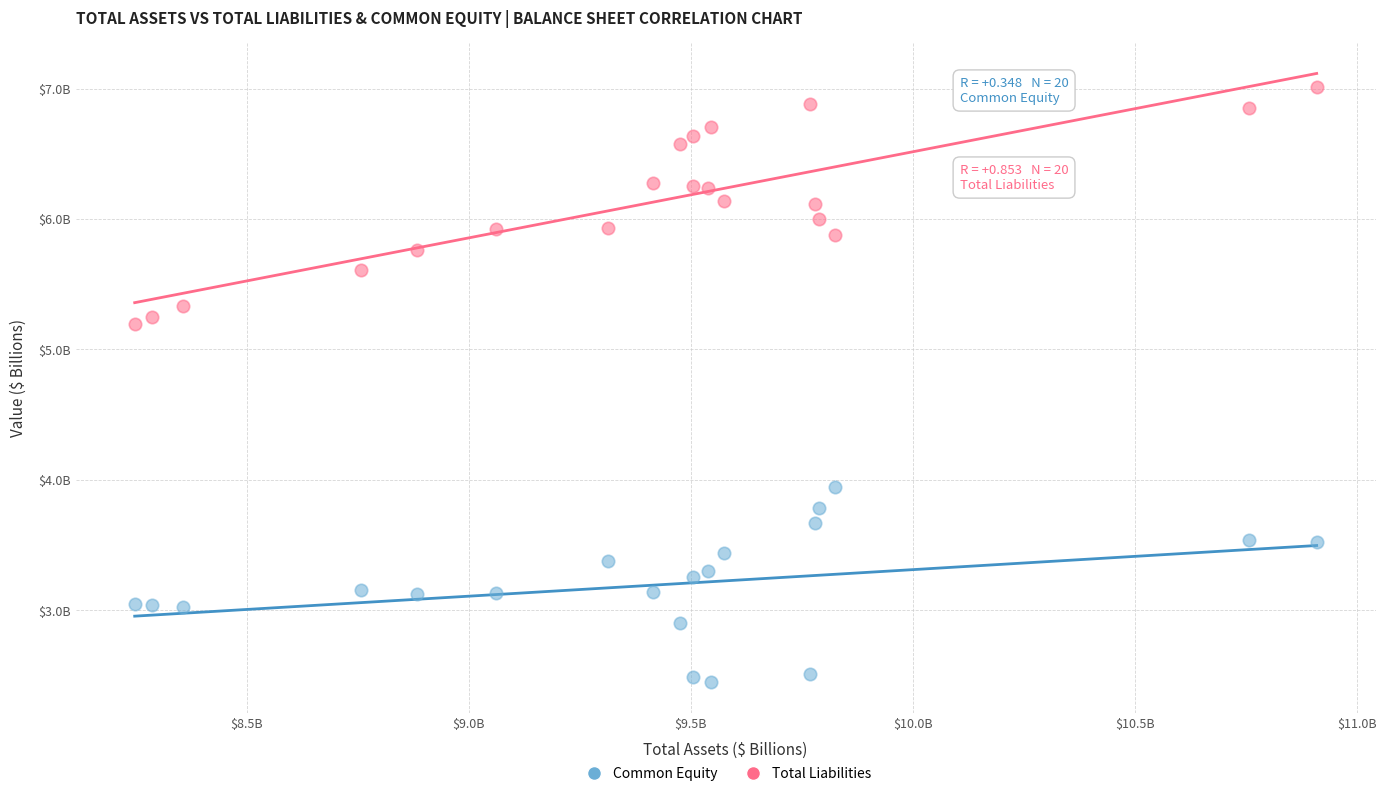

What are all the series names shown in the legend?

Common Equity, Total Liabilities